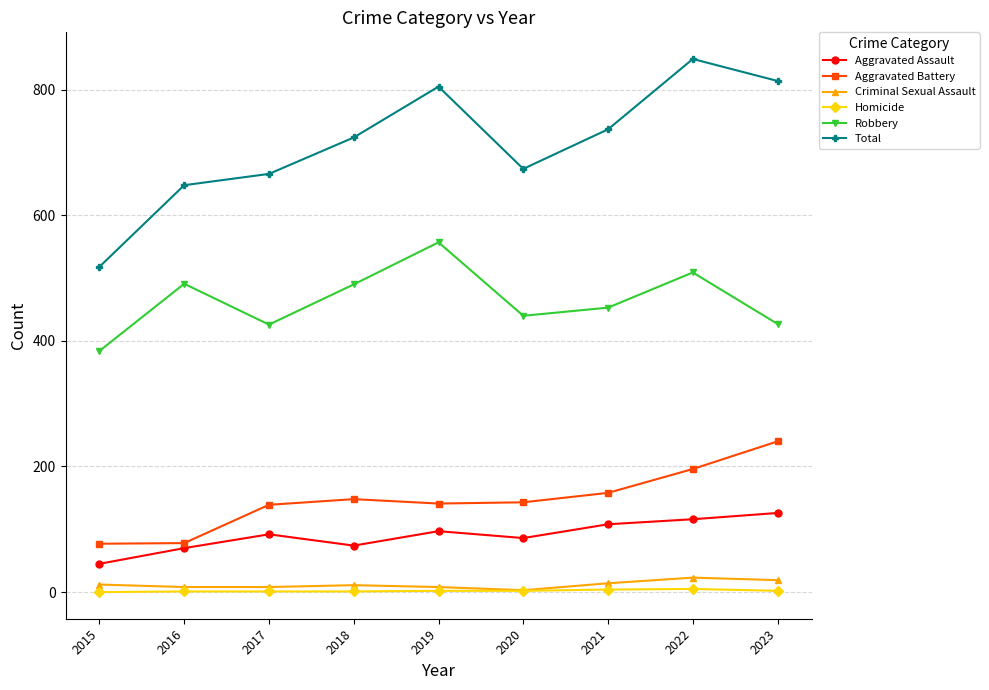

Is it true that Aggravated Battery equals 95 at 2020?

False